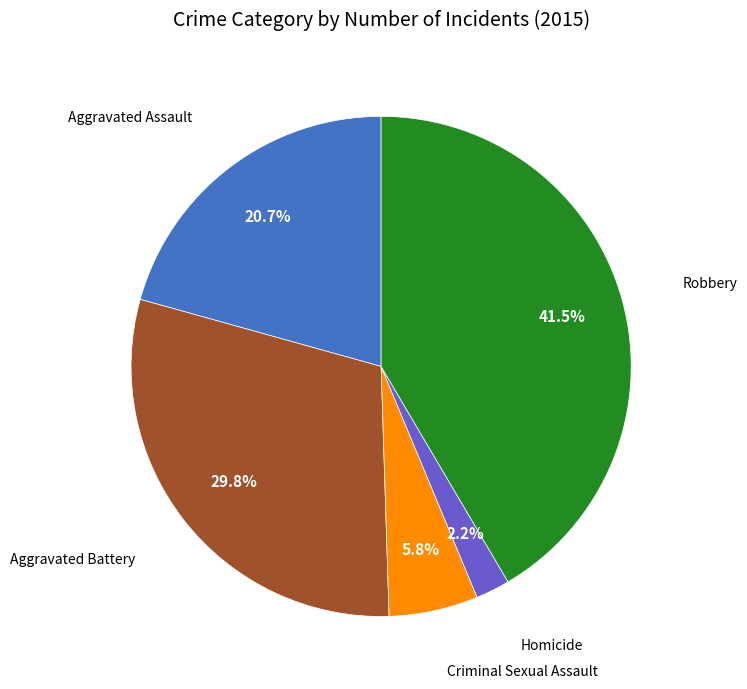

To the nearest percent, what is the average slice percentage?

20%